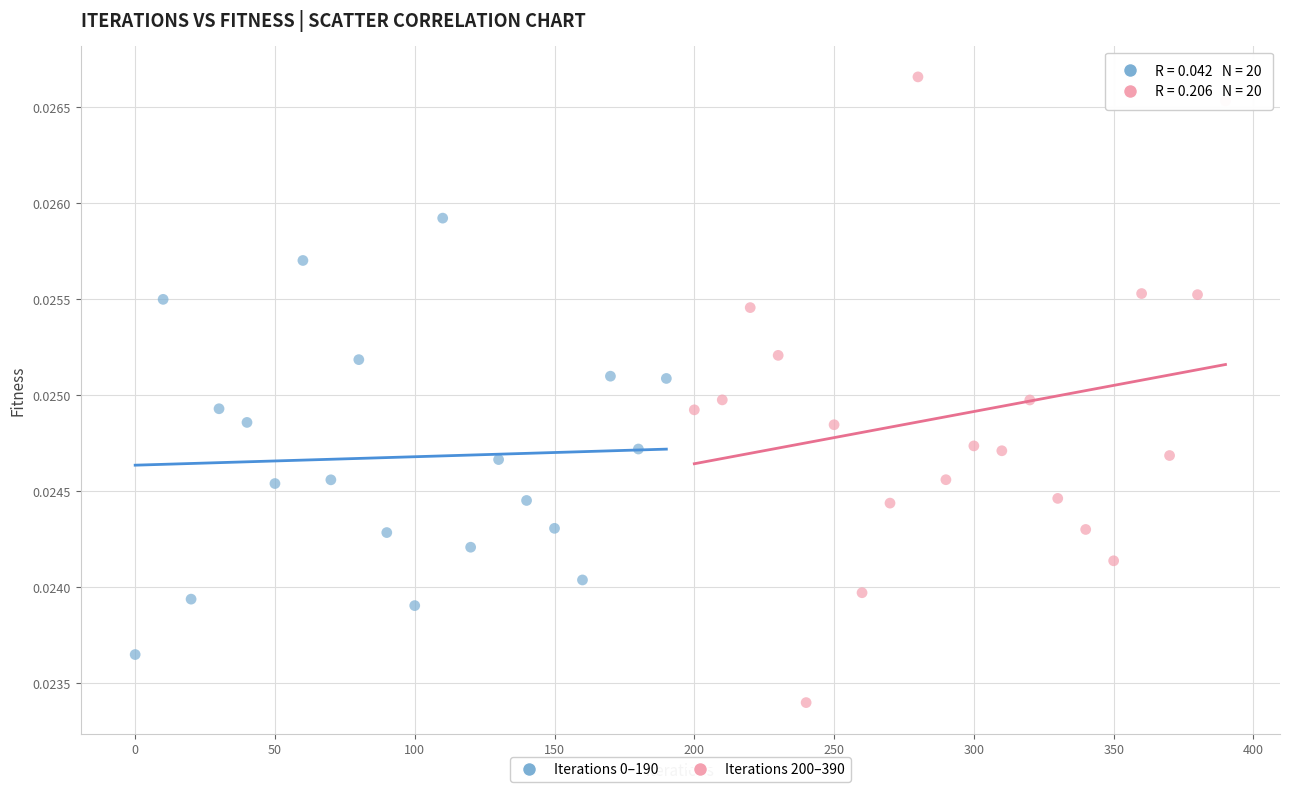

Which series has the widest spread of Y values?

Iterations 200–390